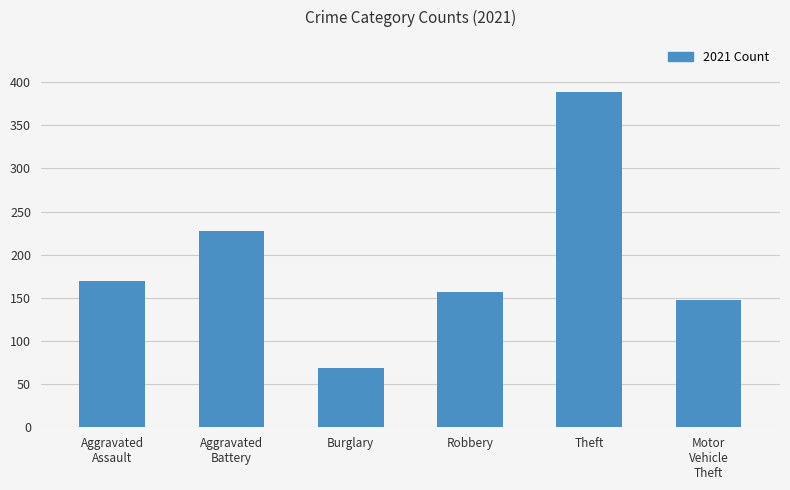

What is the change in value from Robbery to Theft?

+232